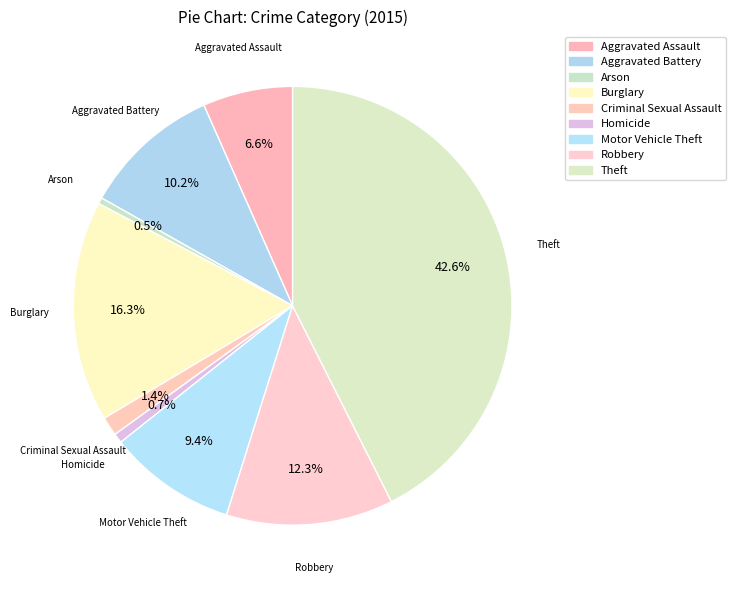

Count the number of slices in the pie.

9